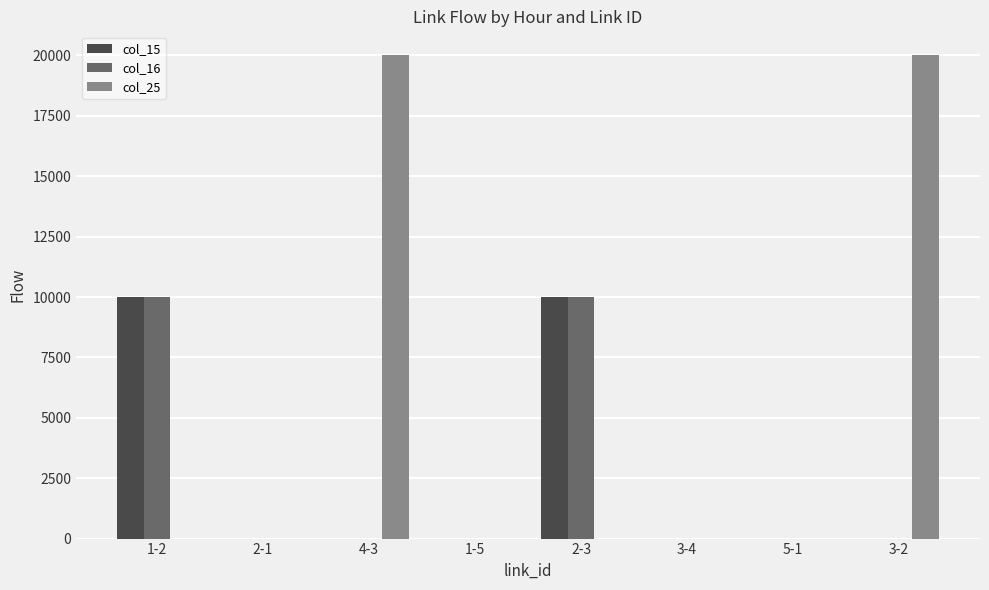

Which series changed the most between 4-3 and 1-5?

col_25